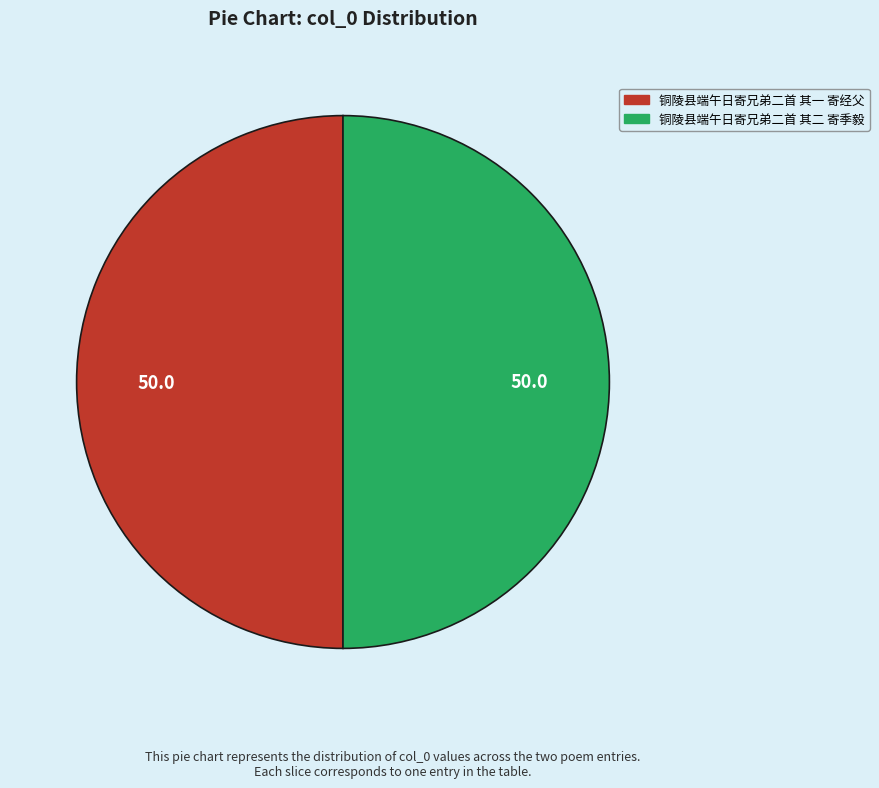

What is the ratio of the value at 铜陵县端午日寄兄弟二首 其二 寄季毅 to the value at 铜陵县端午日寄兄弟二首 其一 寄经父?

1.0